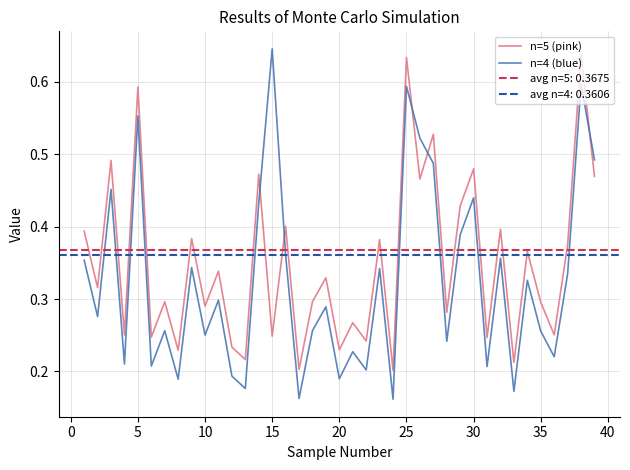

How many intersections are there between n=5 (pink) and n=4 (blue)?

5